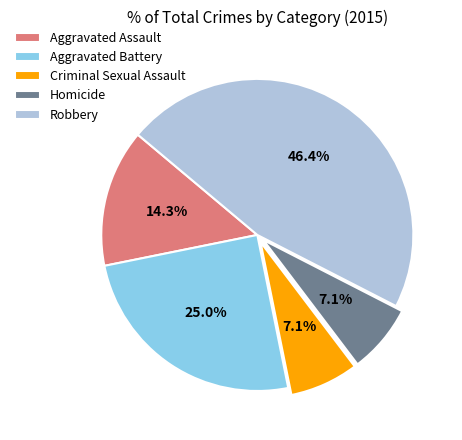

Is there a majority slice in this chart?

No